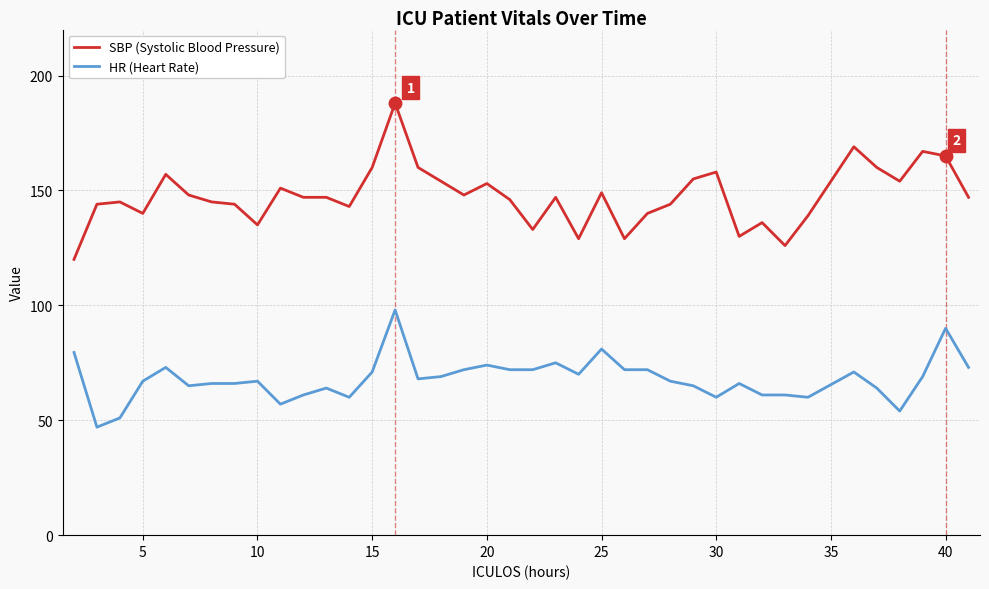

List the series in order of their overall mean, highest first.

SBP (Systolic Blood Pressure), HR (Heart Rate)